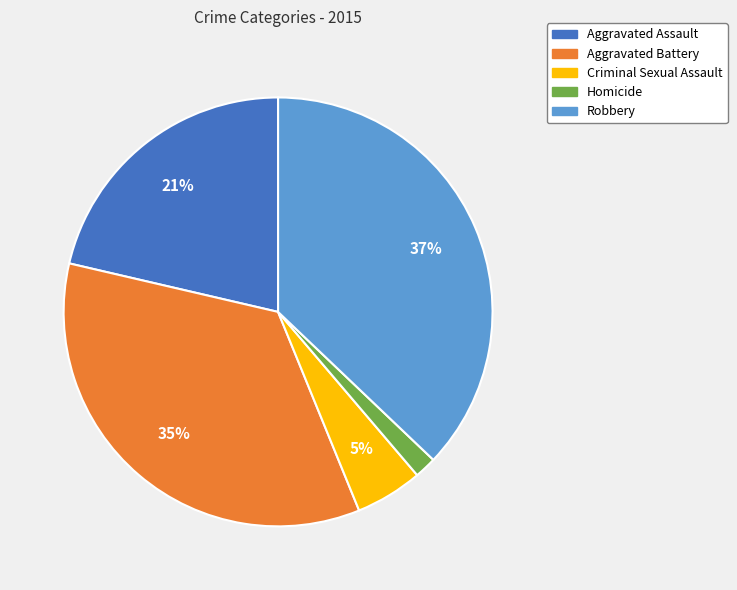

Which has a higher value, Robbery or Homicide?

Robbery